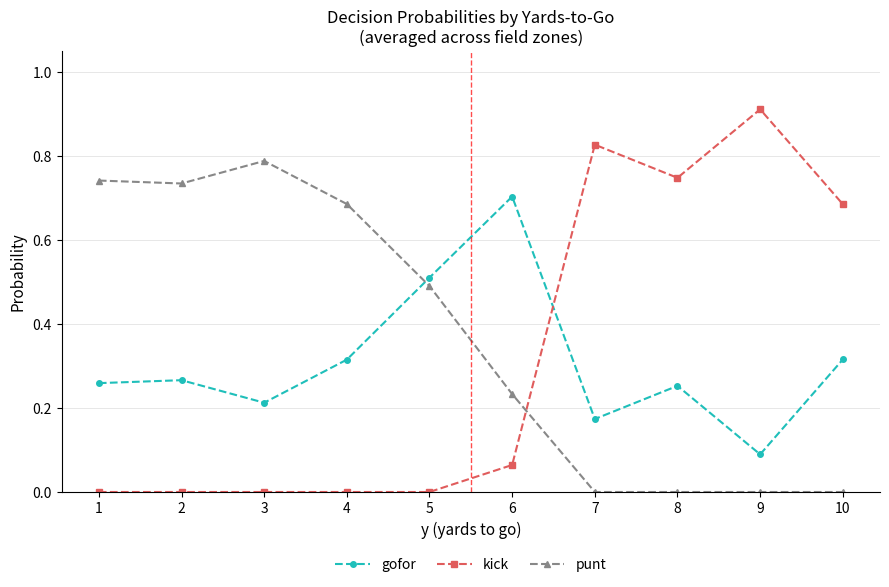

Where is the first local maximum for punt?

3